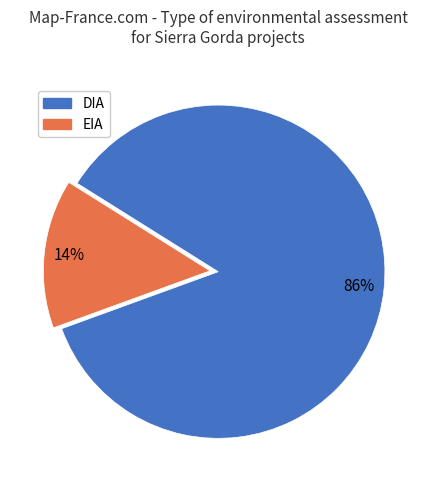

Does EIA represent more than half of the total?

No